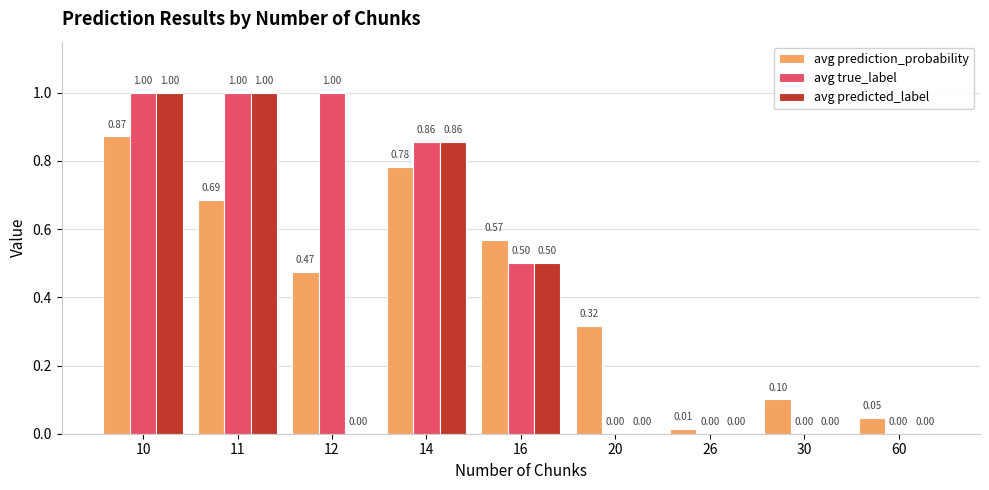

Are the bars horizontal?

No